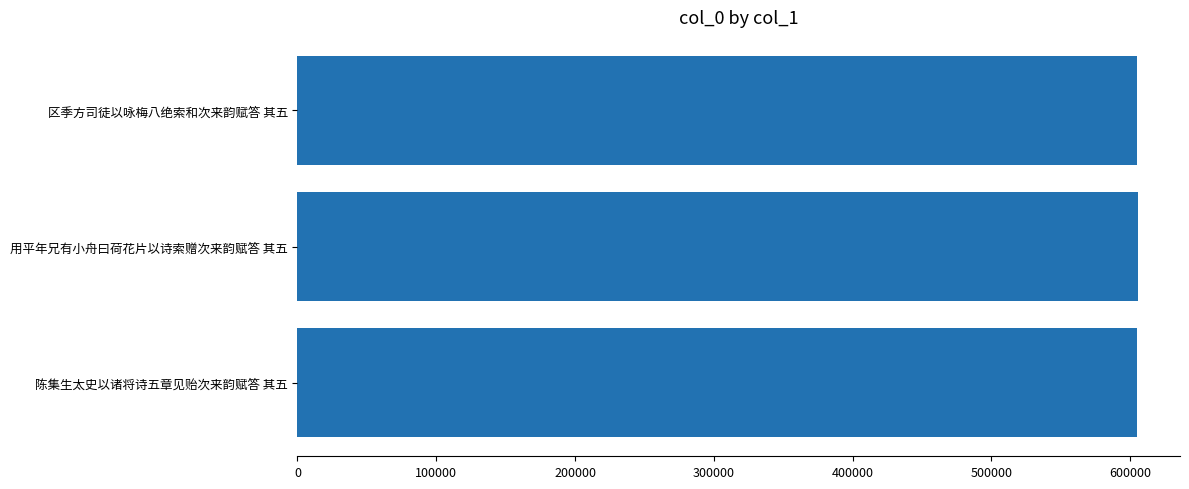

What is the minimum value shown in the chart?

605097